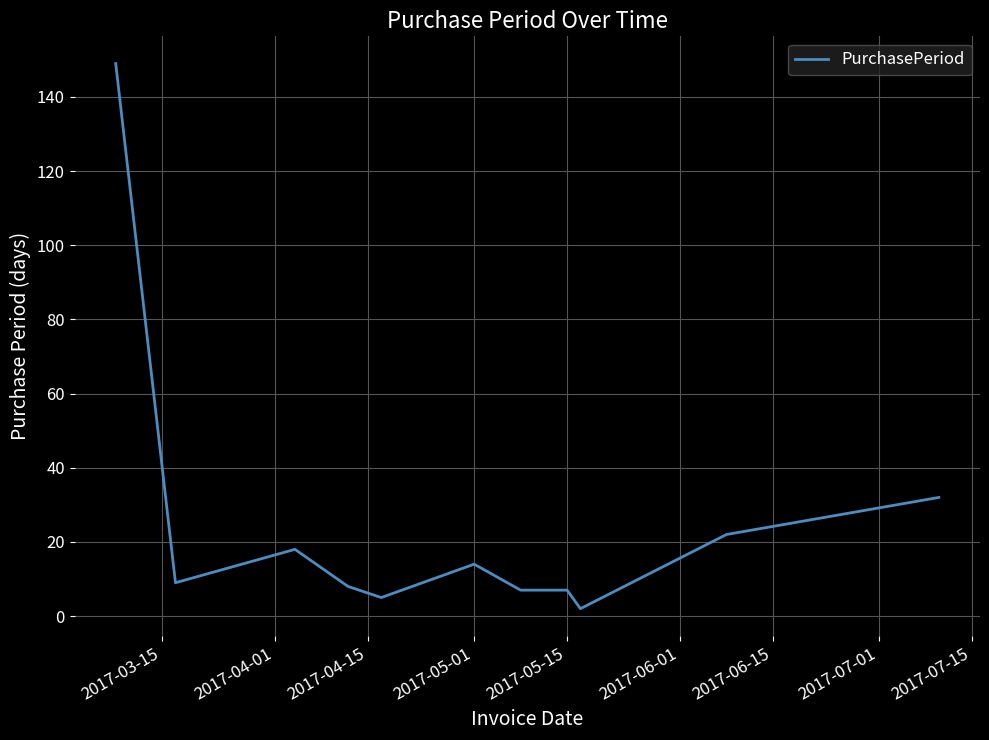

What is the difference between the second highest and second lowest values?

27